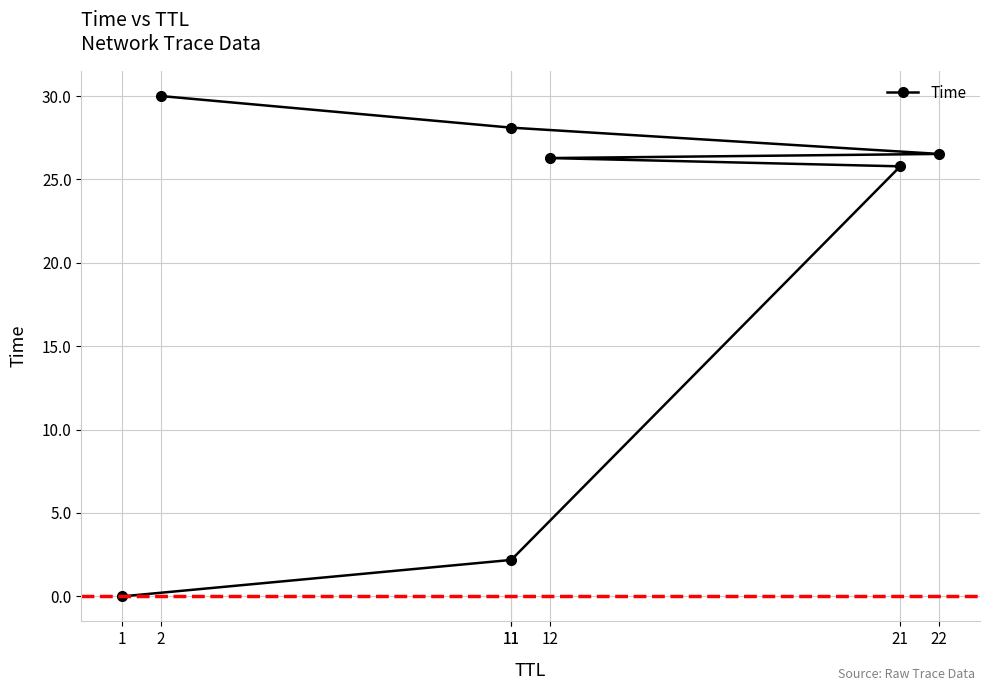

What value does the data have at 21?

25.8